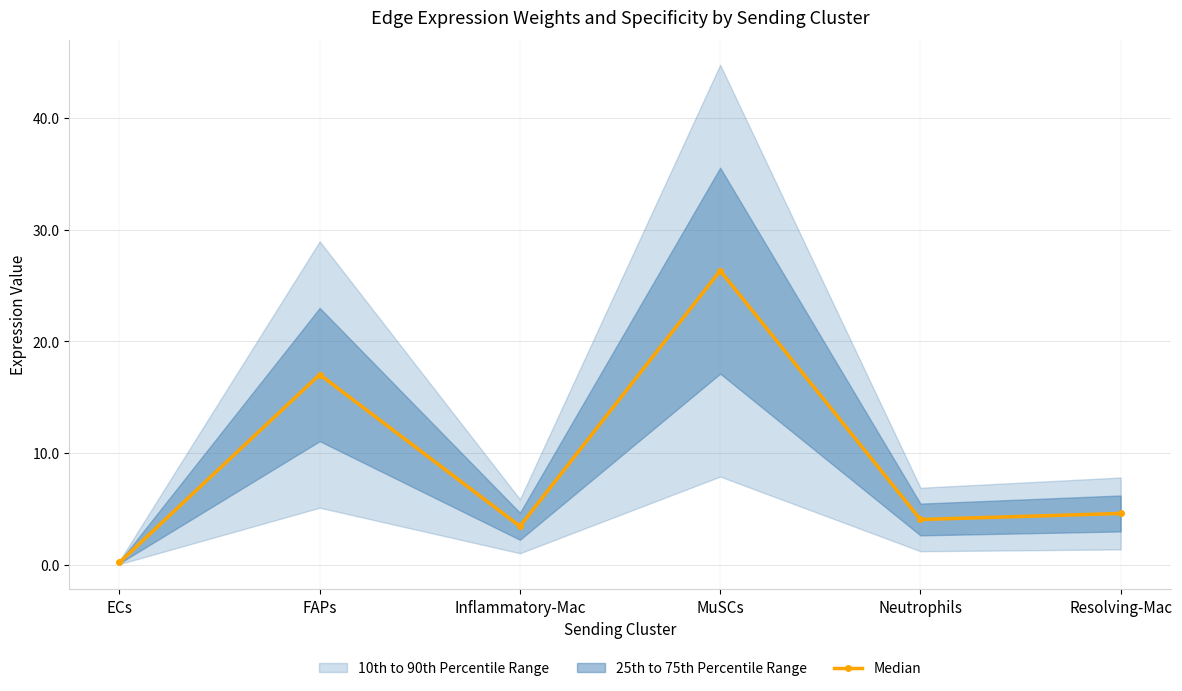

How many interior local peaks does the Median series have?

2